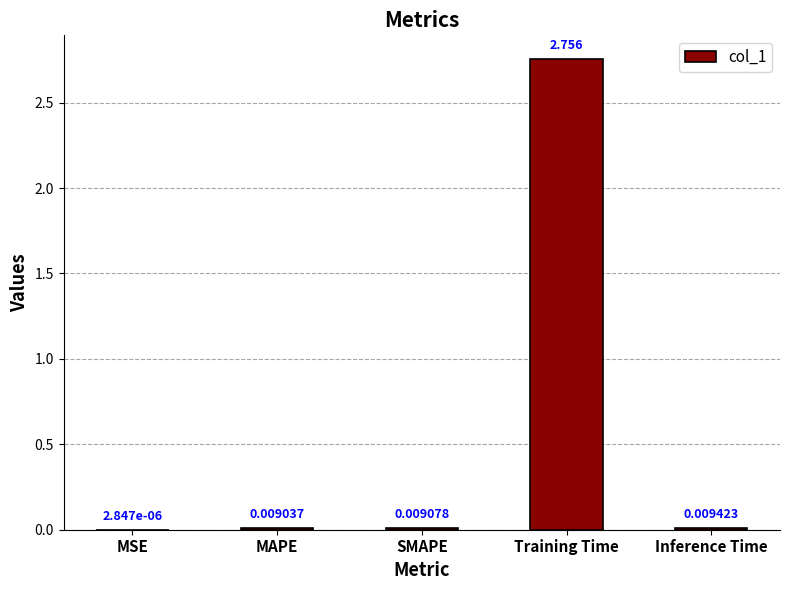

Which label corresponds to the largest value in the chart?

Training Time